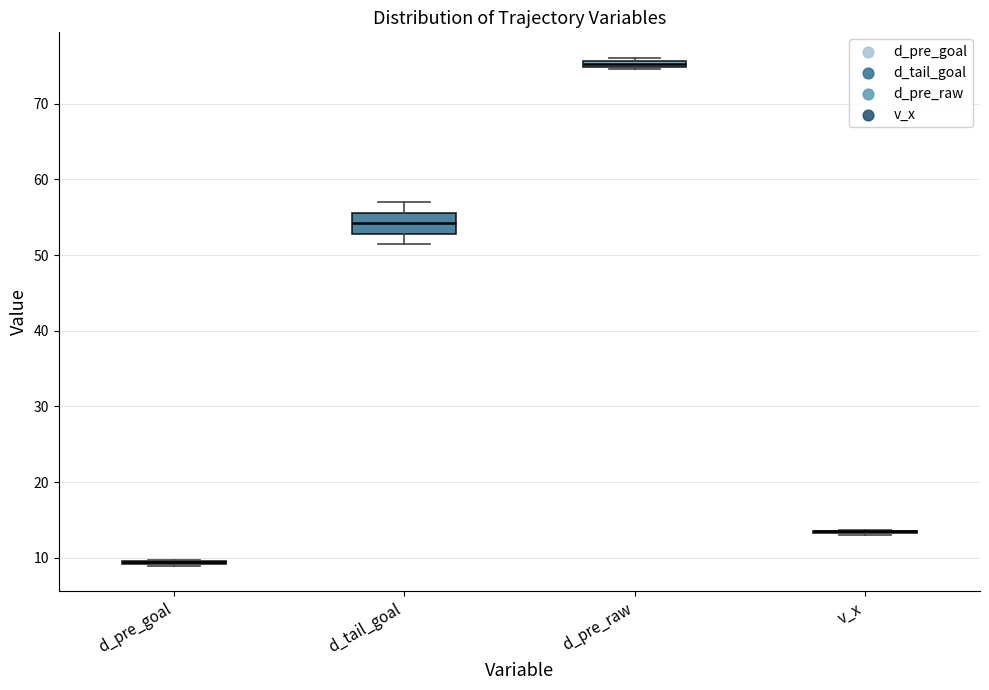

Comparing the boxes themselves (not the whiskers), which one is the tallest?

d_tail_goal